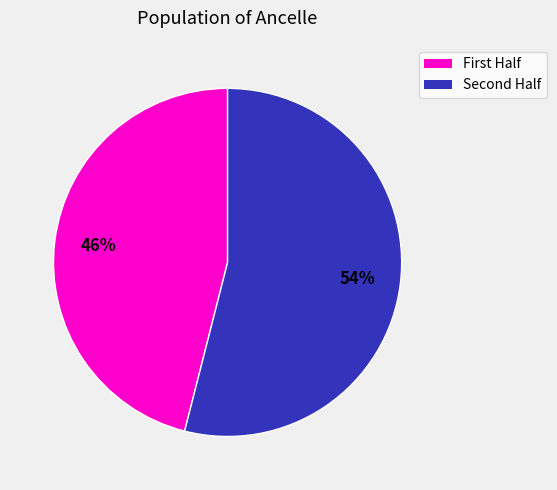

To the nearest percent, what is the difference between the largest and smallest slice percentages?

8%